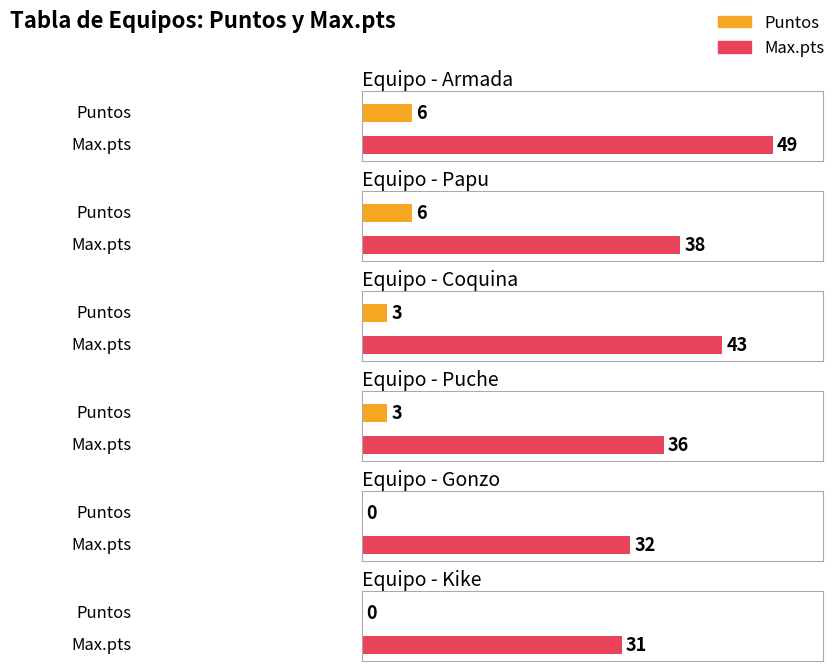

What is the total value across all series at Papu?

44